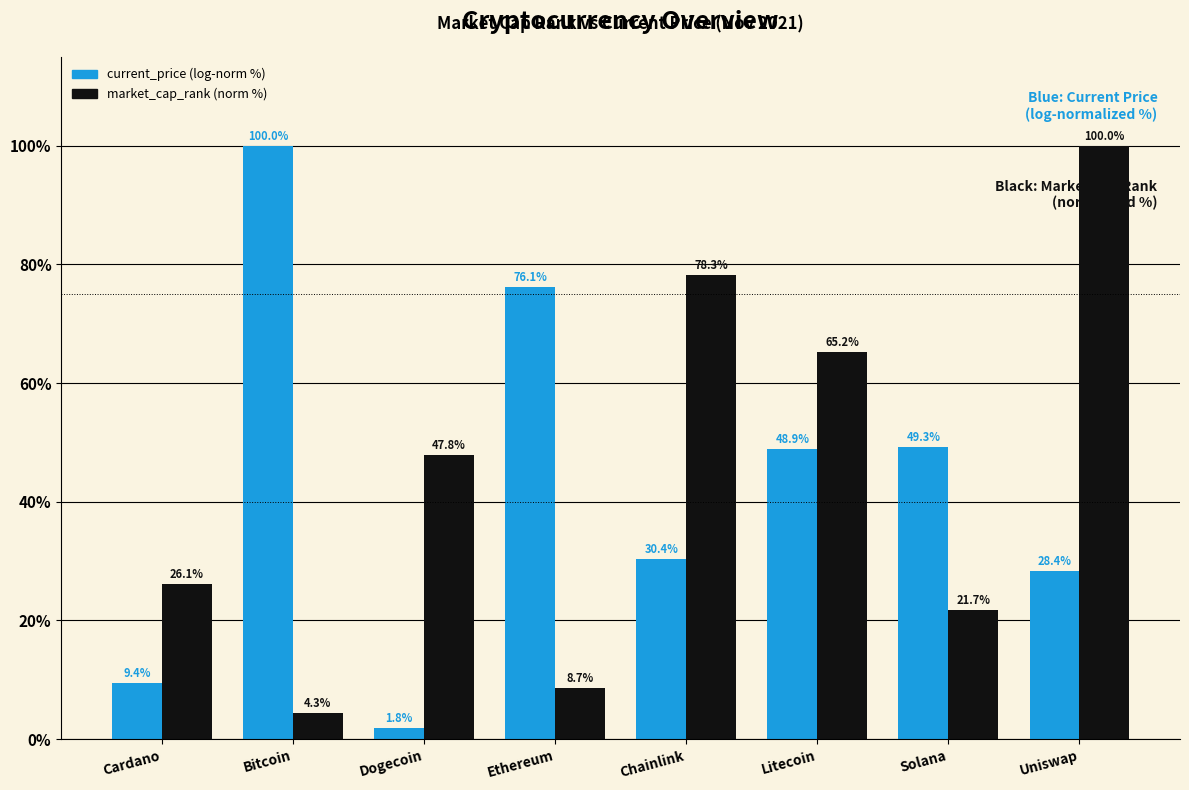

List the labels in order of current_price (log-norm %) value, largest first.

Bitcoin, Ethereum, Solana, Litecoin, Chainlink, Uniswap, Cardano, Dogecoin